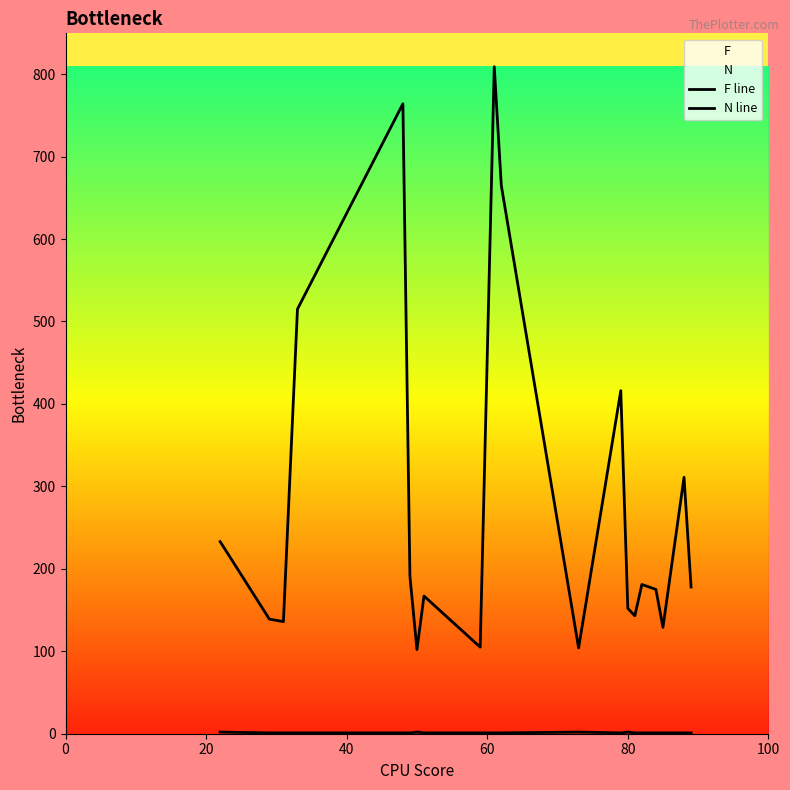

What is the minimum value for F line?

102